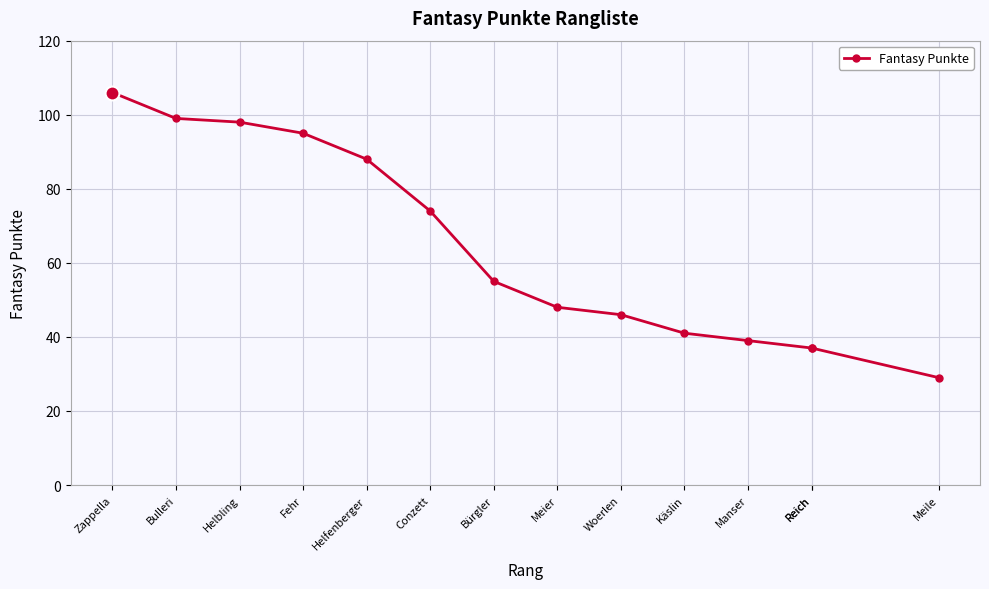

Which has a higher value, Conzett or Helbling?

Helbling